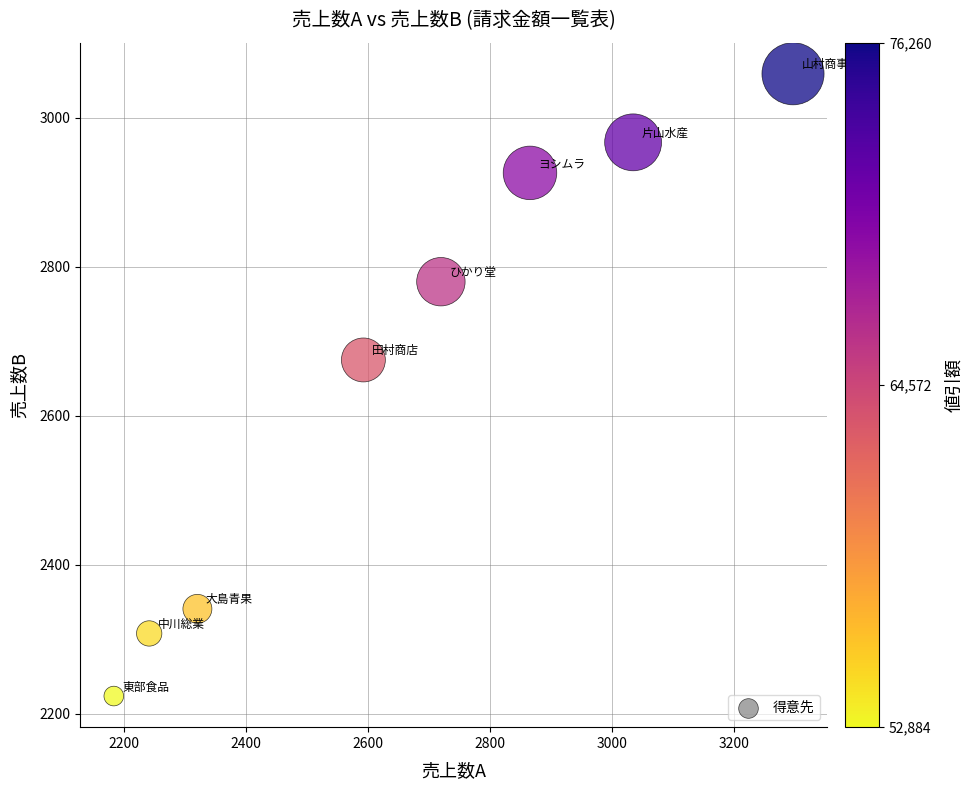

What is the range of Y values (max minus min)?

835